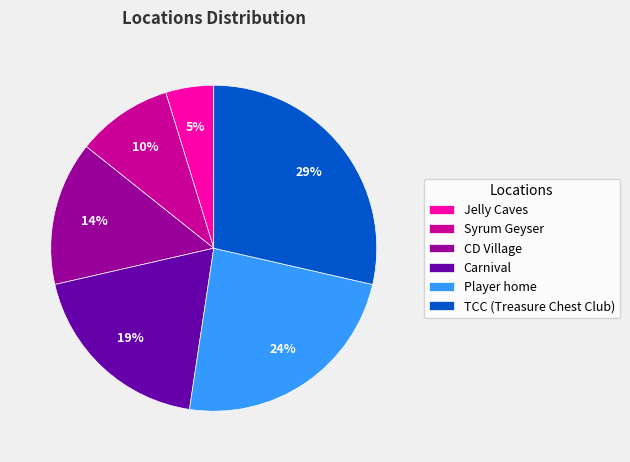

To the nearest percent, what portion does TCC (Treasure Chest Club) represent?

29%